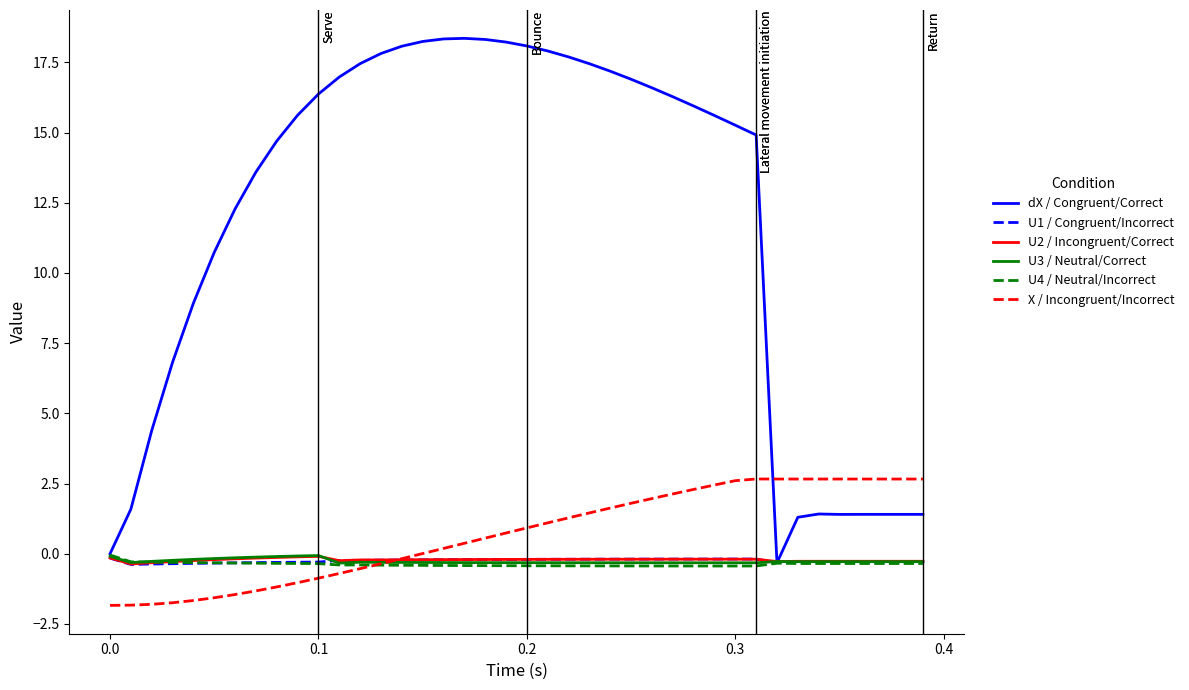

True or false: X / Incongruent/Incorrect has more than 0 points higher than both neighbors.

True